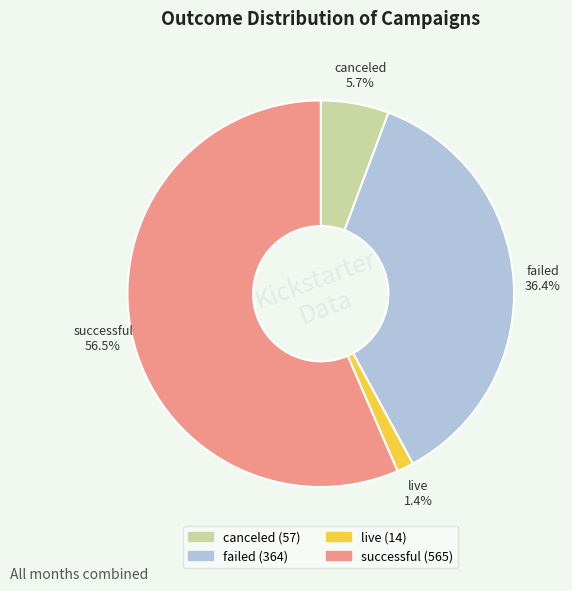

Approximately how many times larger is the value at failed compared to canceled?

6.4